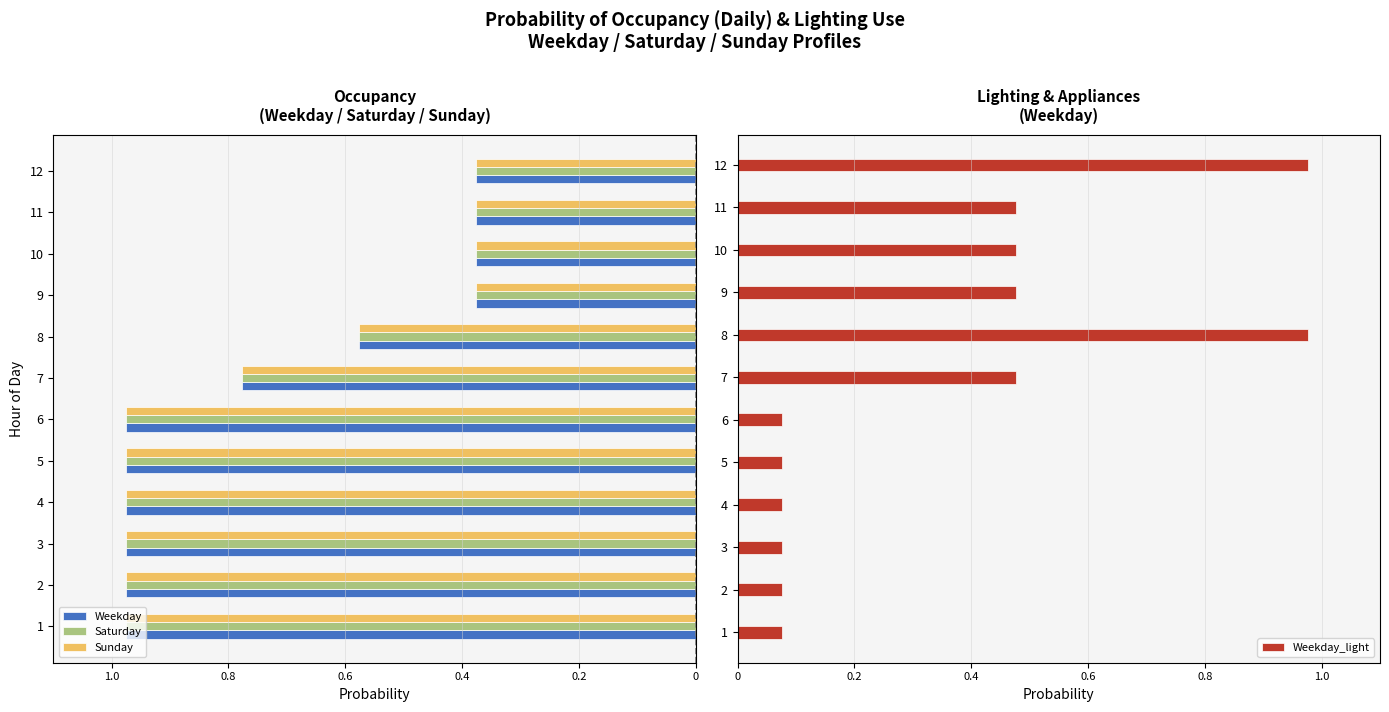

Which series has the largest total across all categories?

Weekday_light